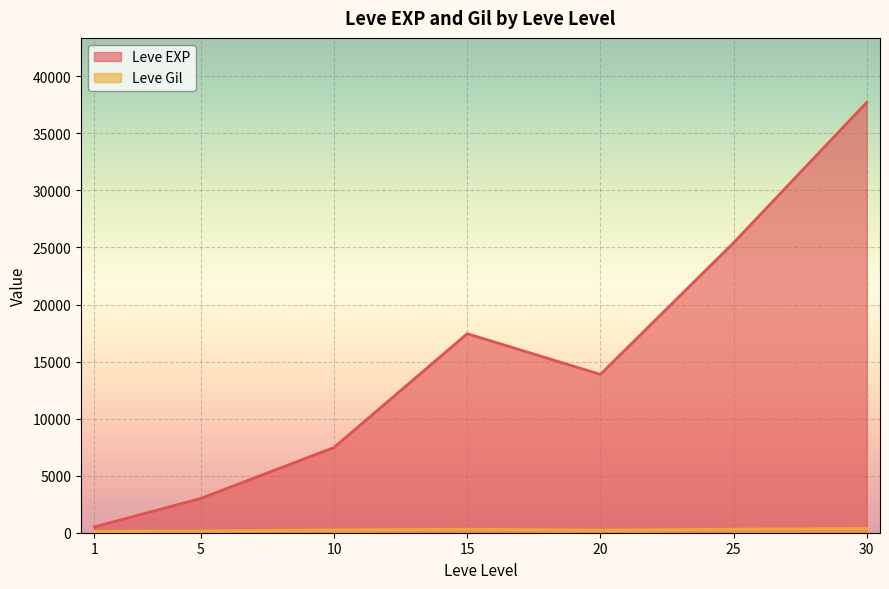

How many lines are shown in the chart?

2